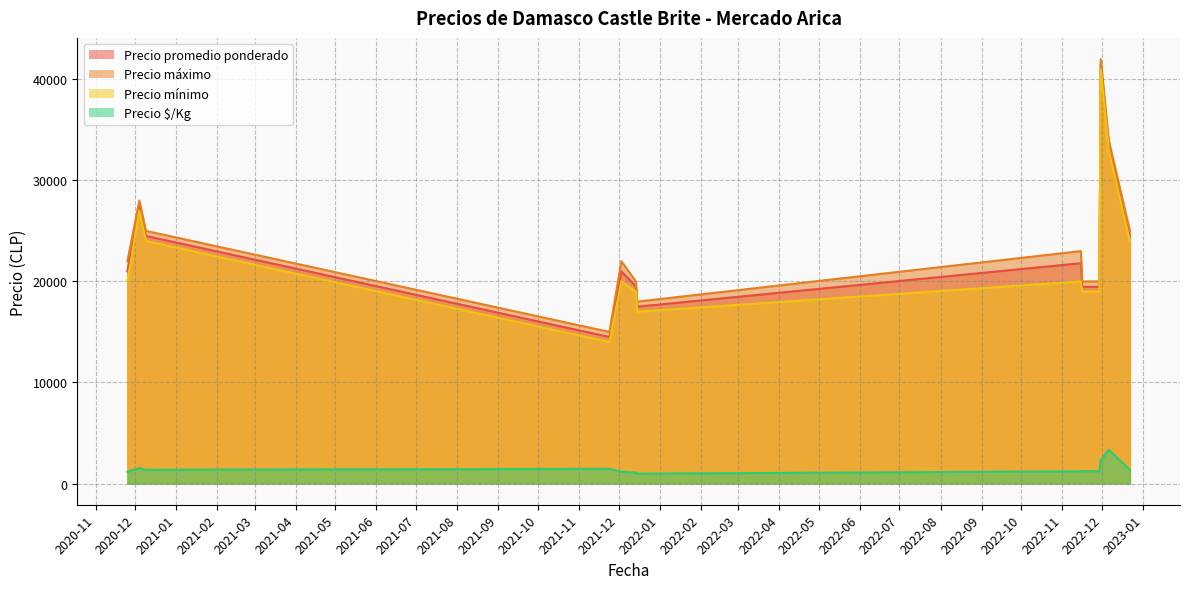

Between 2021-12-14 and 2021-12-03, which is larger?

2021-12-03